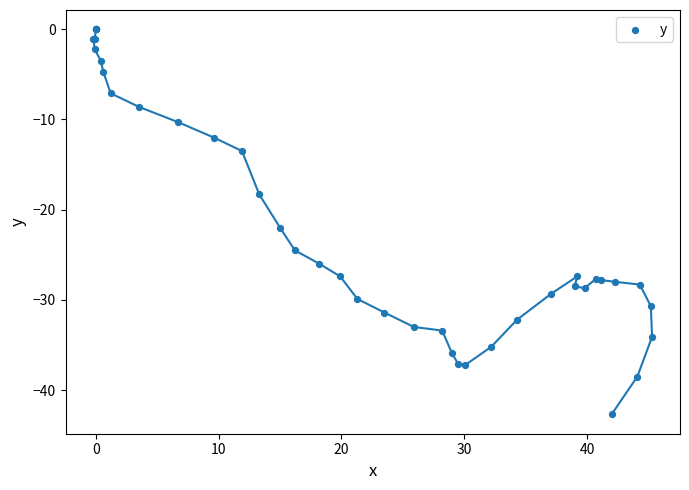

What Y value in the scatter plot is closest to -21?

-22.0